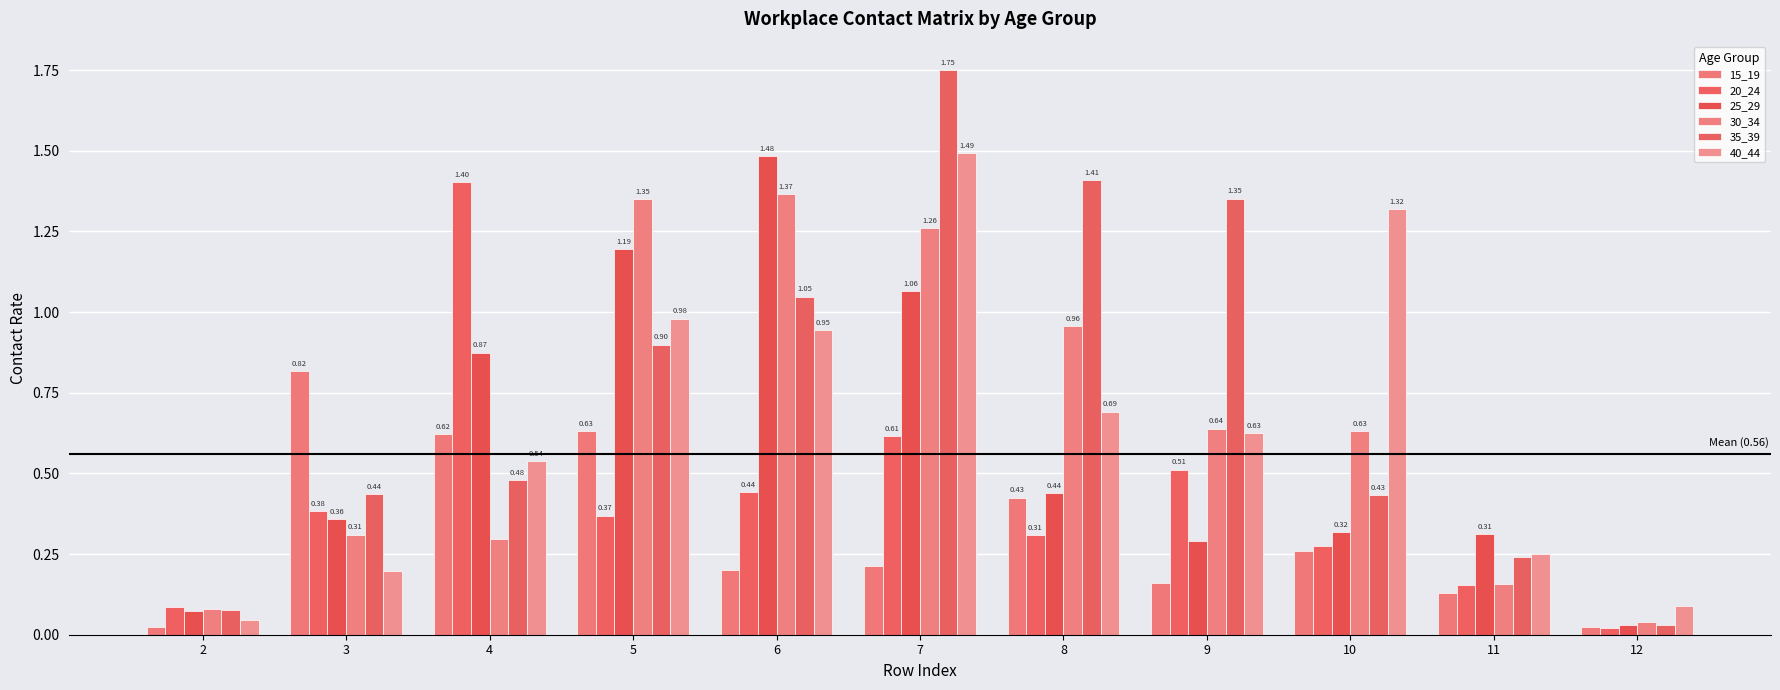

How many bars are there in each group?

6